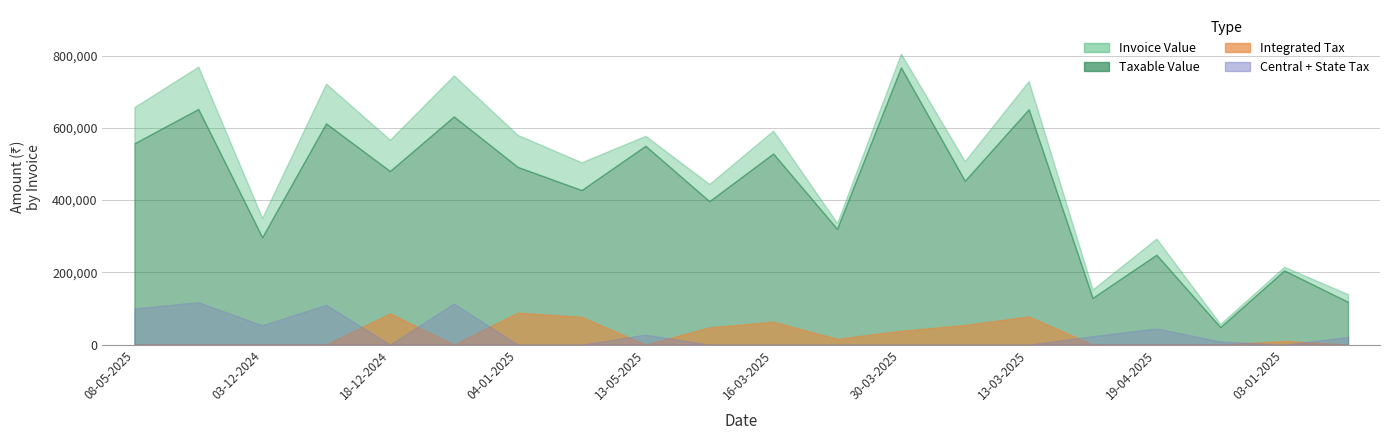

True or false: Taxable Value has a value of 926646.8 at 13-03-2025.

False